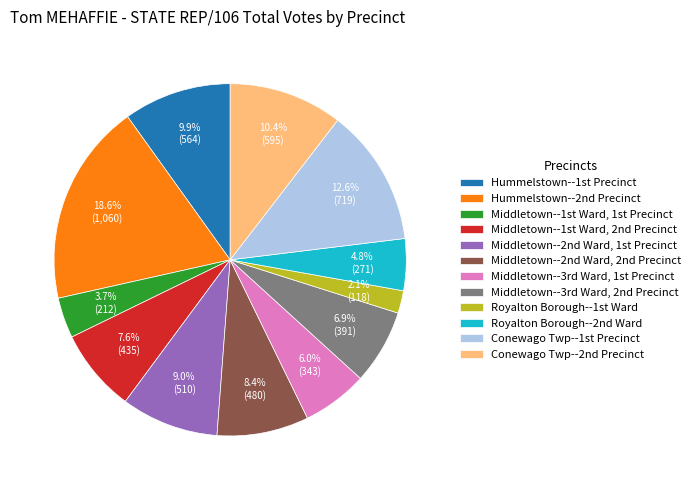

What is the largest slice in the pie chart?

Hummelstown--2nd Precinct